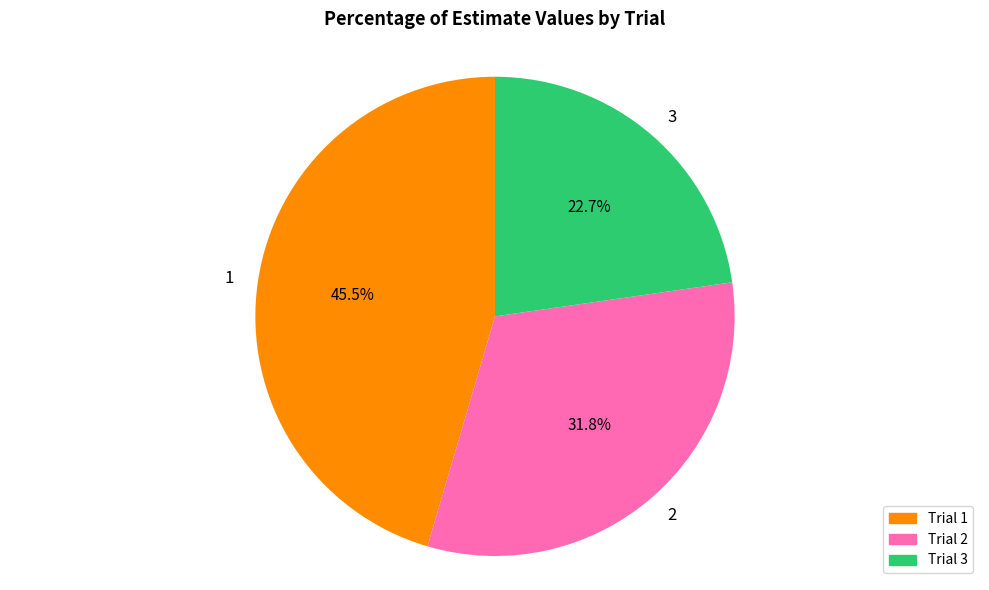

True or false: 1 accounts for 37% of the total.

False